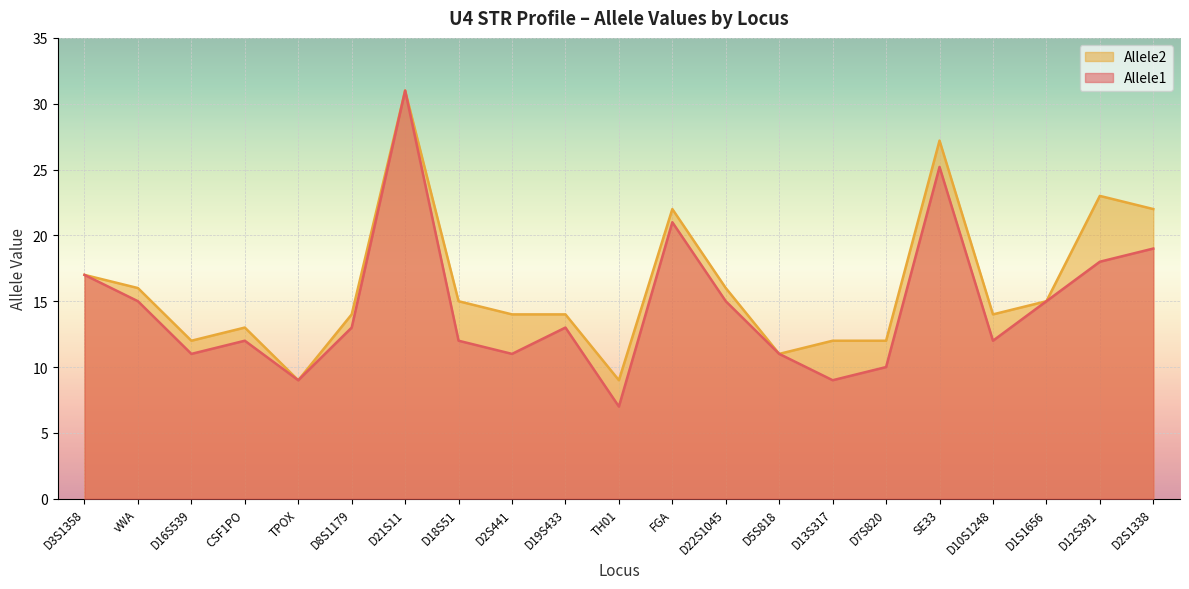

Where is the first local minimum for Allele1?

D16S539